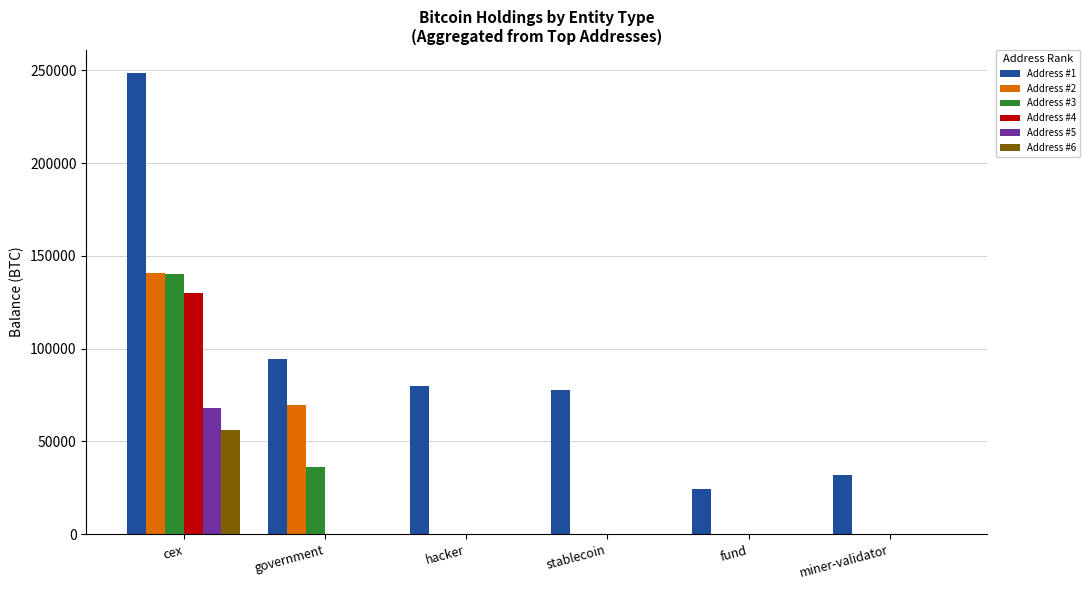

Reading right to left, transcribe all the data shown in this chart.

Address #1: miner-validator=31643.4	fund=24294.7	stablecoin=77446.6	hacker=79957.3	government=94643.5	cex=248597.6
Address #2: miner-validator=0.0	fund=0.0	stablecoin=0.0	hacker=0.0	government=69370.2	cex=140574.8
Address #3: miner-validator=0.0	fund=0.0	stablecoin=0.0	hacker=0.0	government=36000.4	cex=140398.4
Address #4: miner-validator=0.0	fund=0.0	stablecoin=0.0	hacker=0.0	government=0.0	cex=130010.1
Address #5: miner-validator=0.0	fund=0.0	stablecoin=0.0	hacker=0.0	government=0.0	cex=68200.0
Address #6: miner-validator=0.0	fund=0.0	stablecoin=0.0	hacker=0.0	government=0.0	cex=56150.2